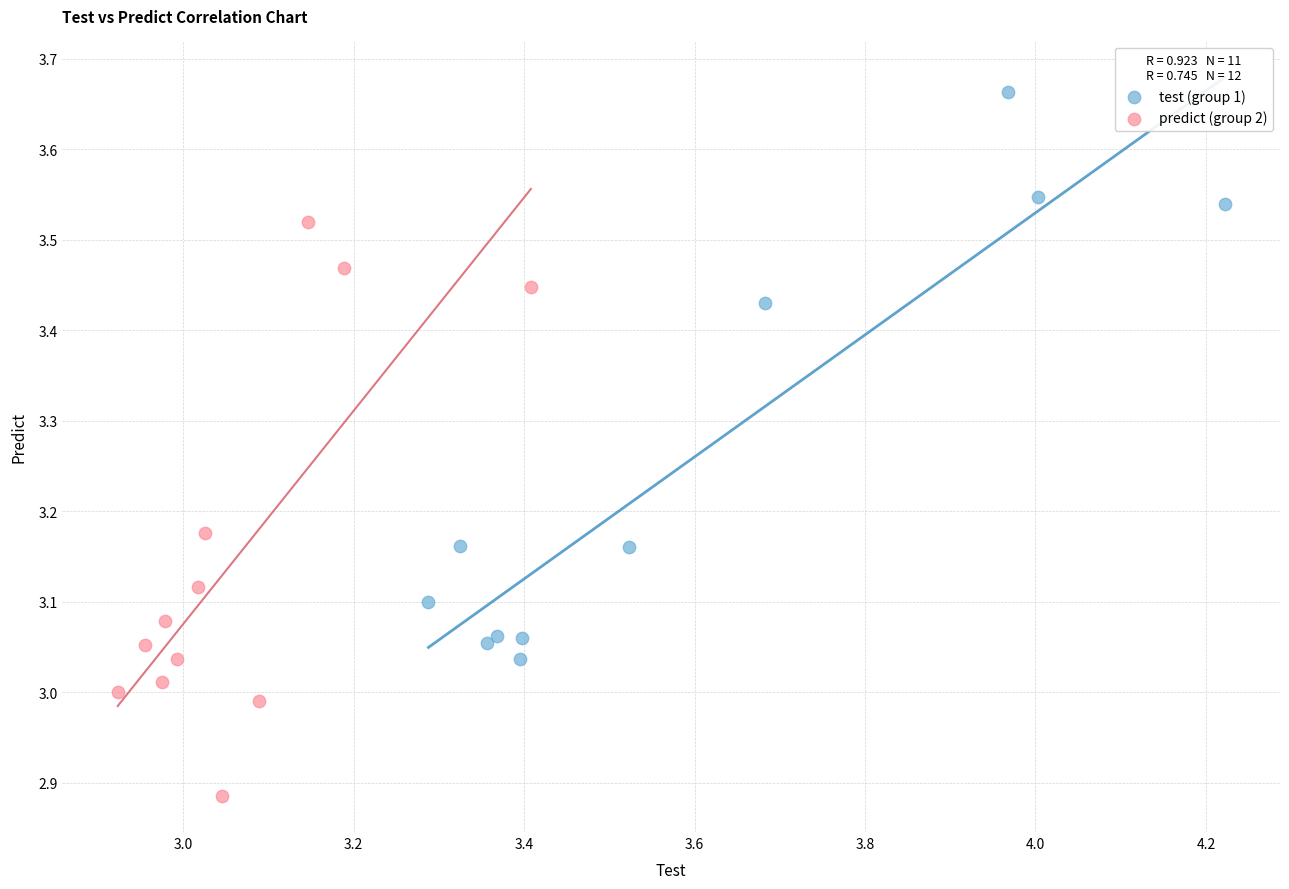

What are all the series names shown in the legend?

test (group 1), predict (group 2)